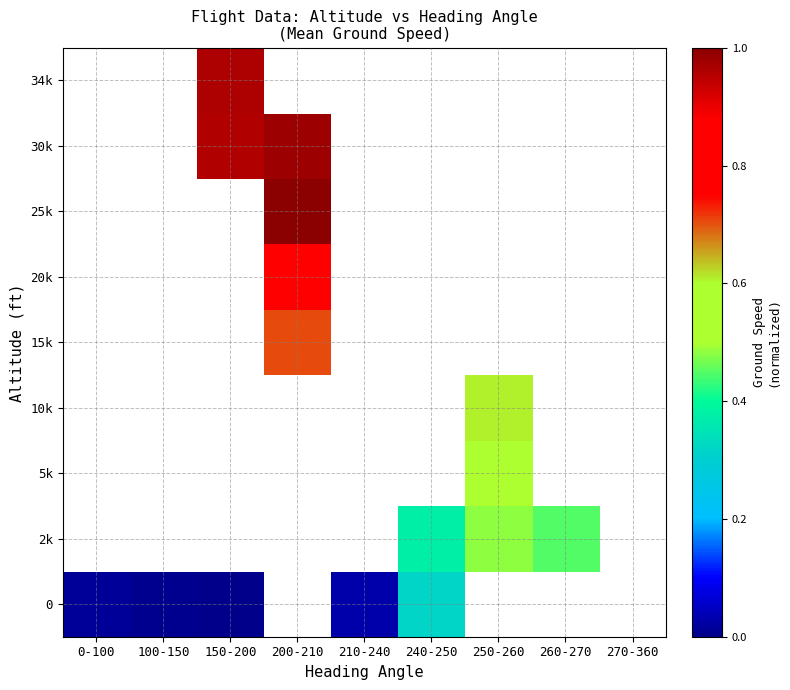

The 30k series shows 1.0 at 200-210. True or false?

True